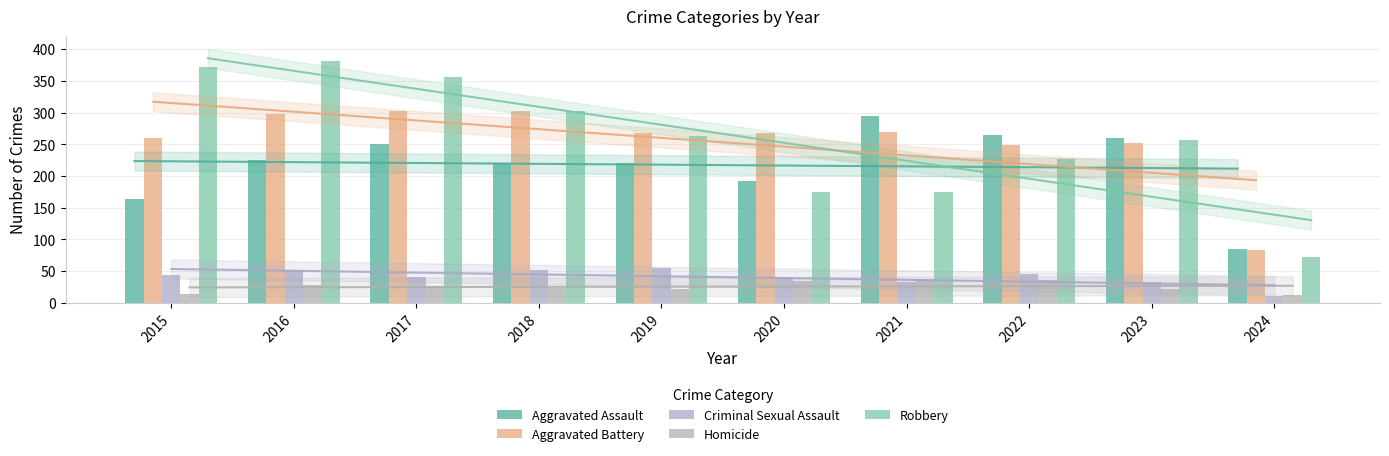

Where is Homicide nearest to the value 25?

2017